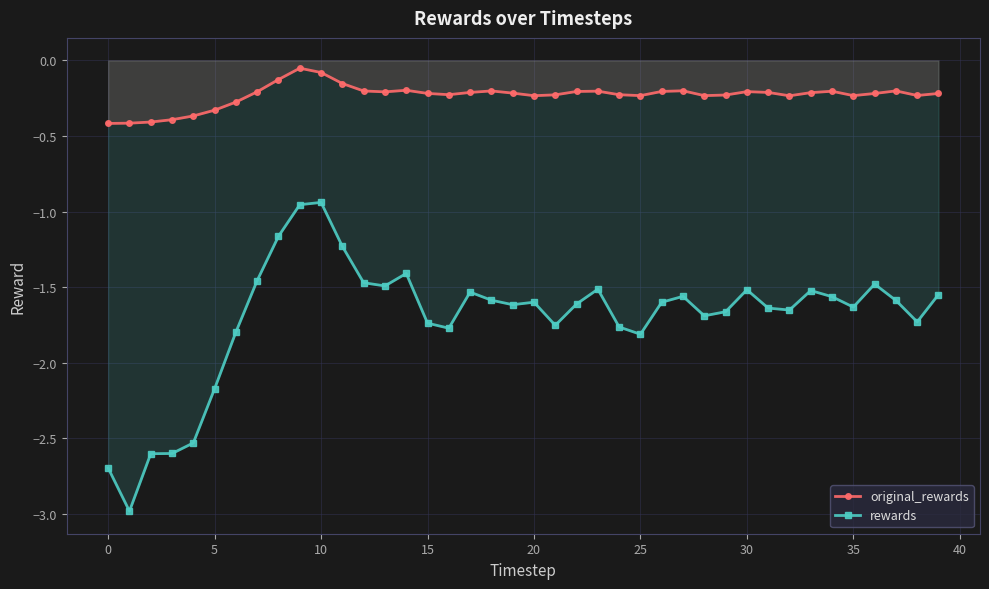

The original_rewards series shows -0.3 at 27. True or false?

False